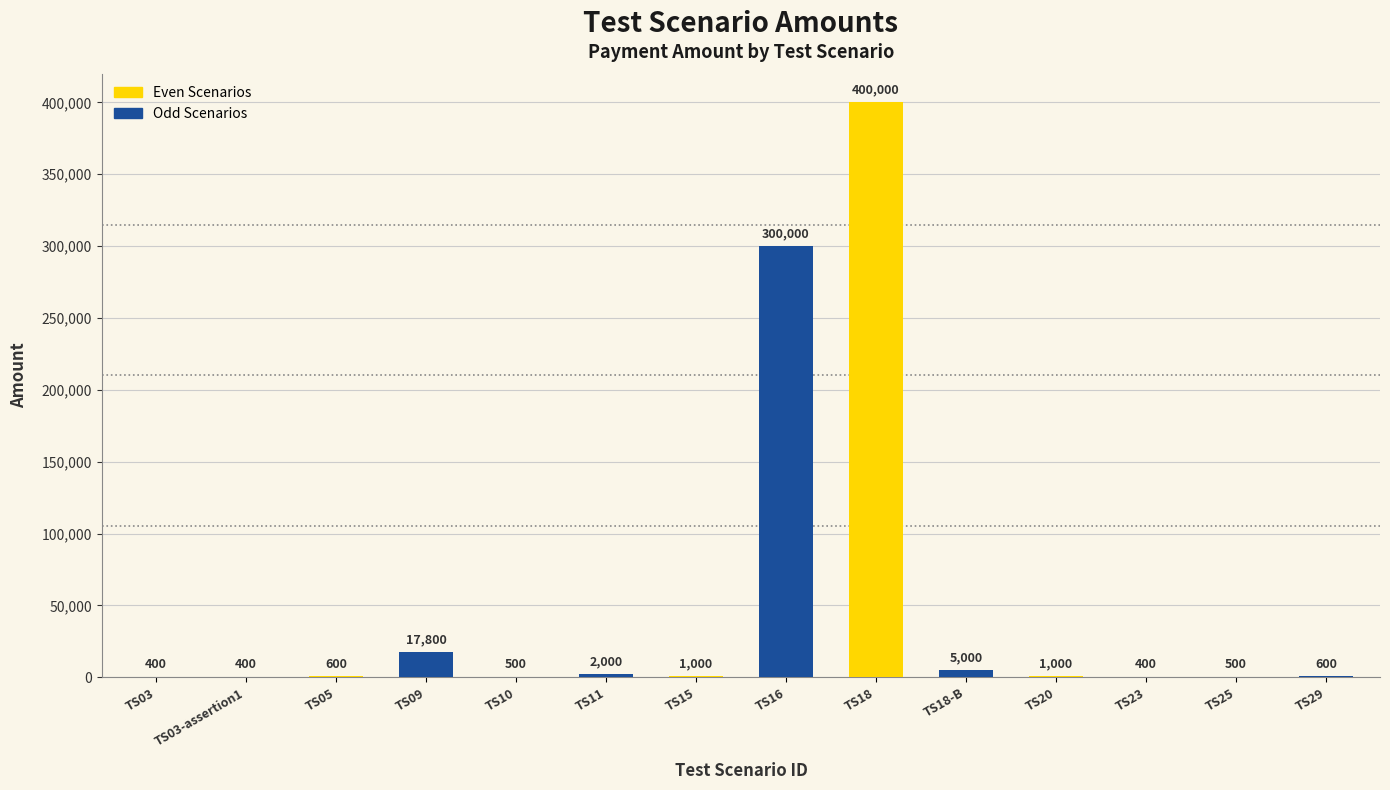

What is the maximum value for Odd Scenarios?

300000